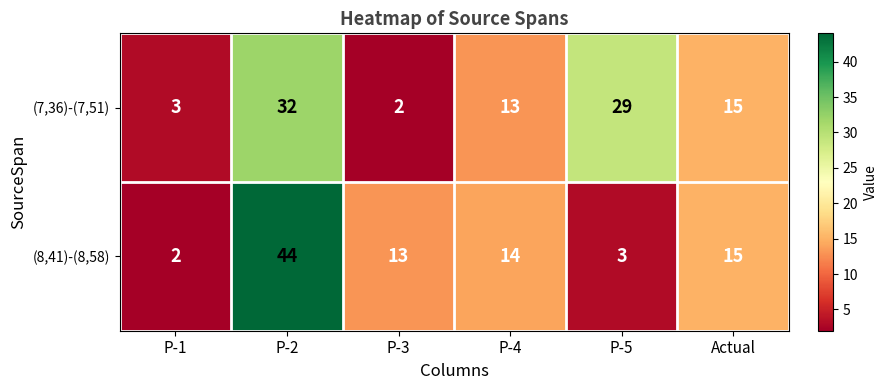

What is the minimum value shown in the chart?

2